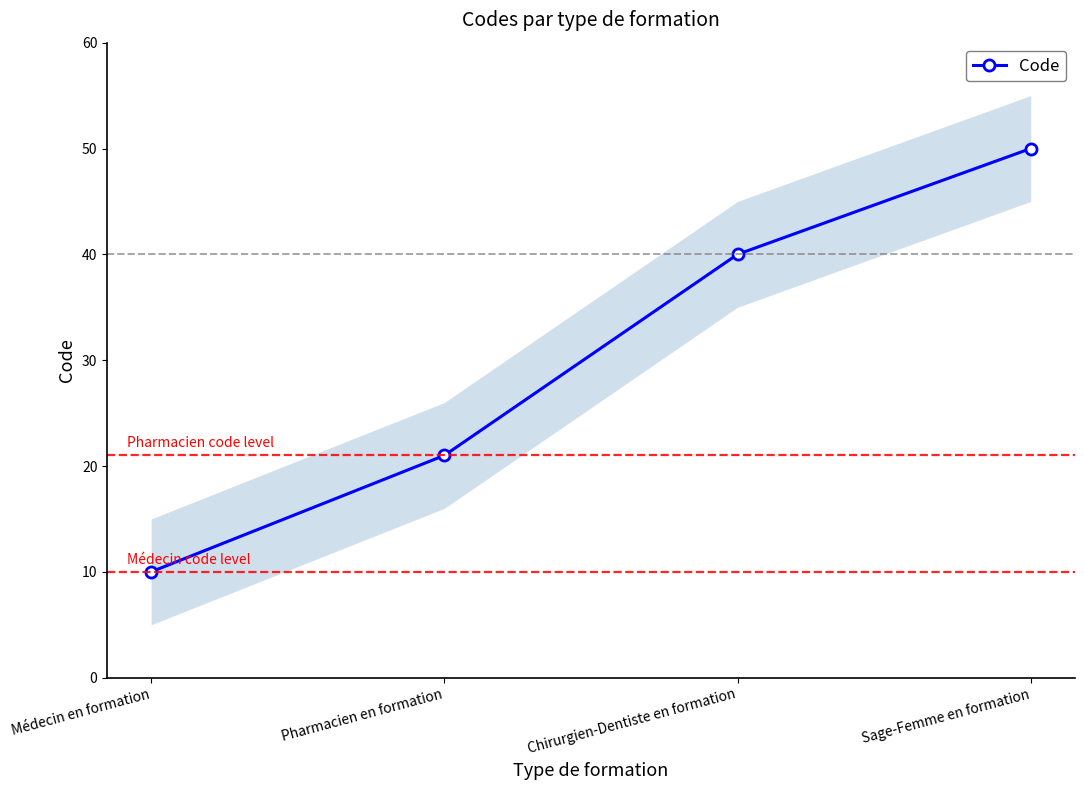

What position from the right is Médecin en formation?

4